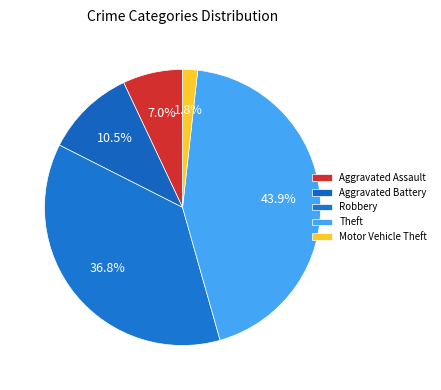

Is the sum of Robbery and Aggravated Battery greater than half?

No